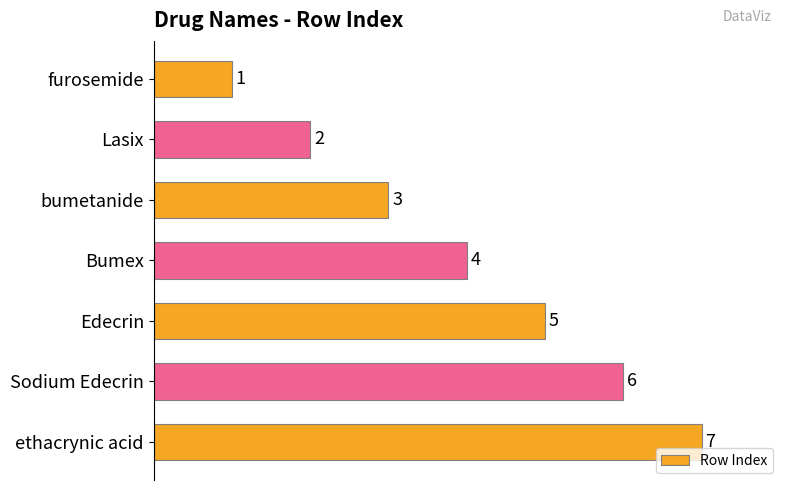

What is the change in value from bumetanide to Edecrin?

+2